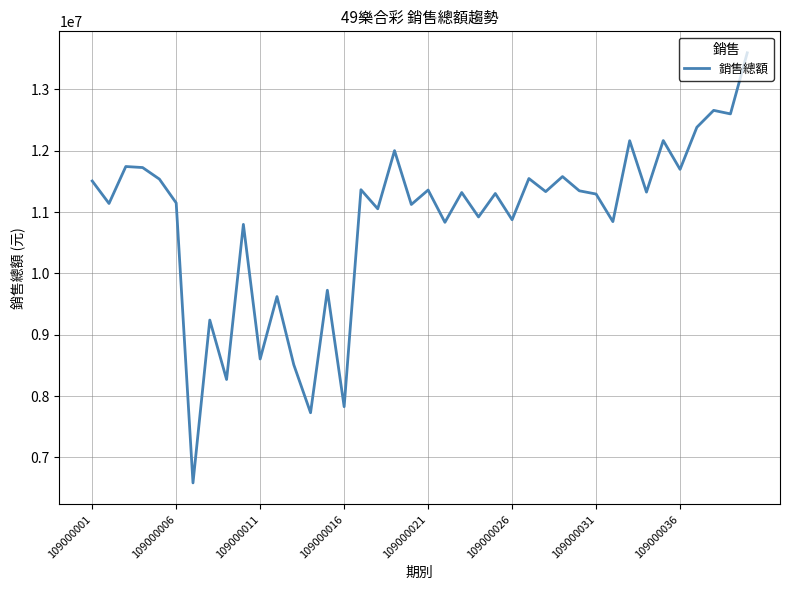

What is the greatest value displayed?

13594550